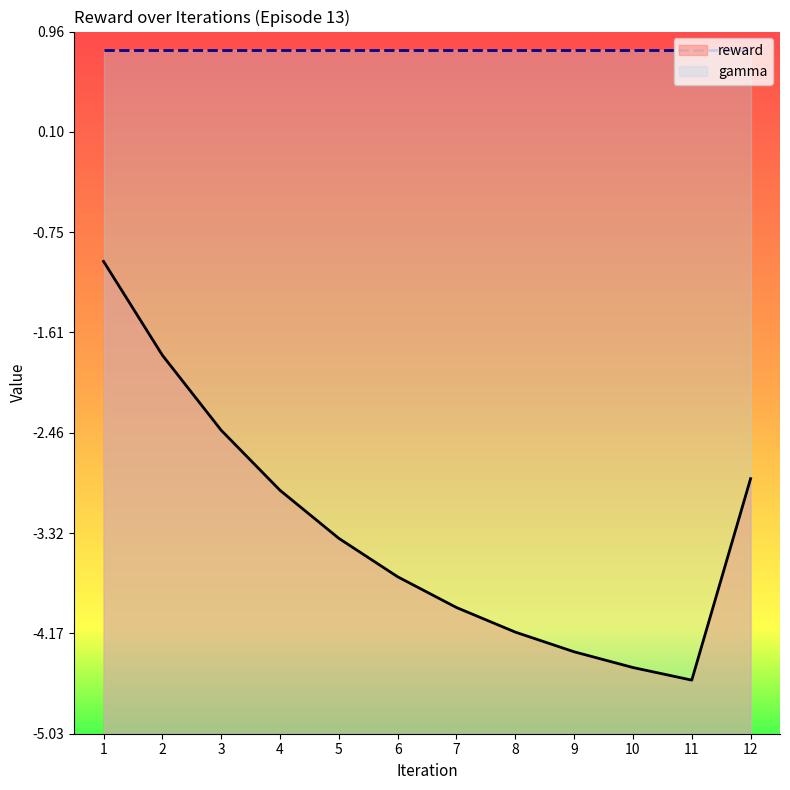

What is the change in value from 3.0 to 12.0?

-0.4